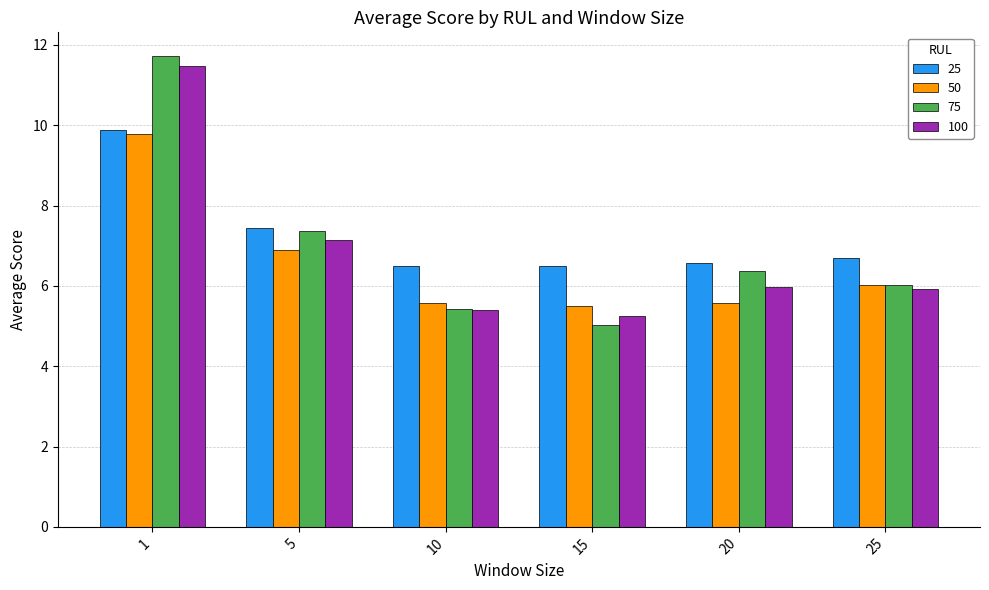

What is the maximum value shown in the chart?

11.7